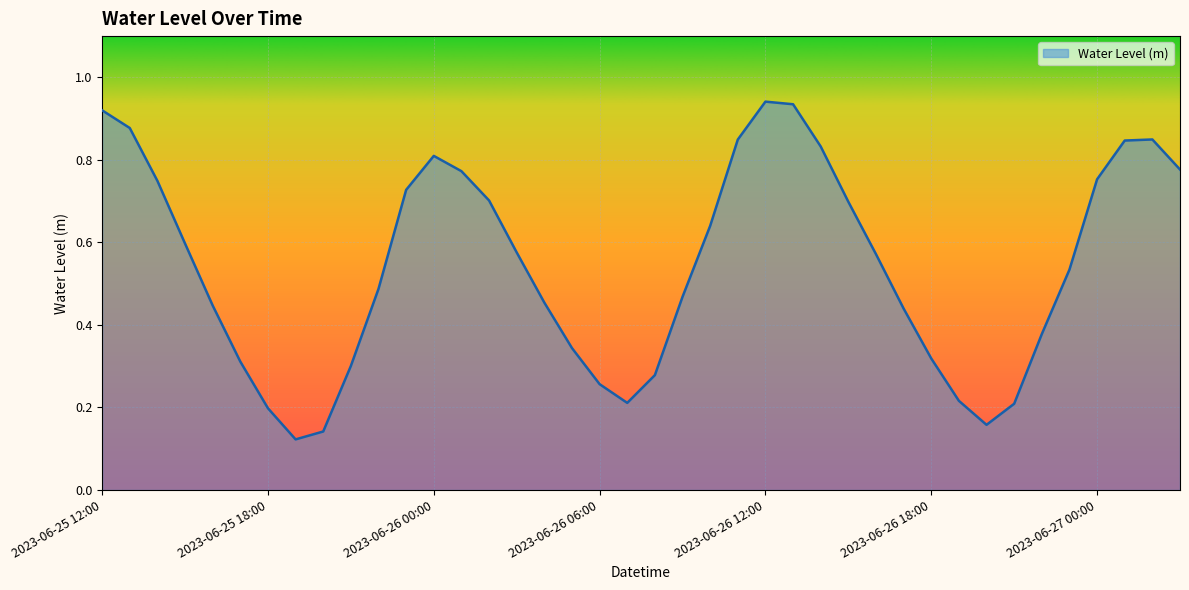

What is the sum of all values?

21.7